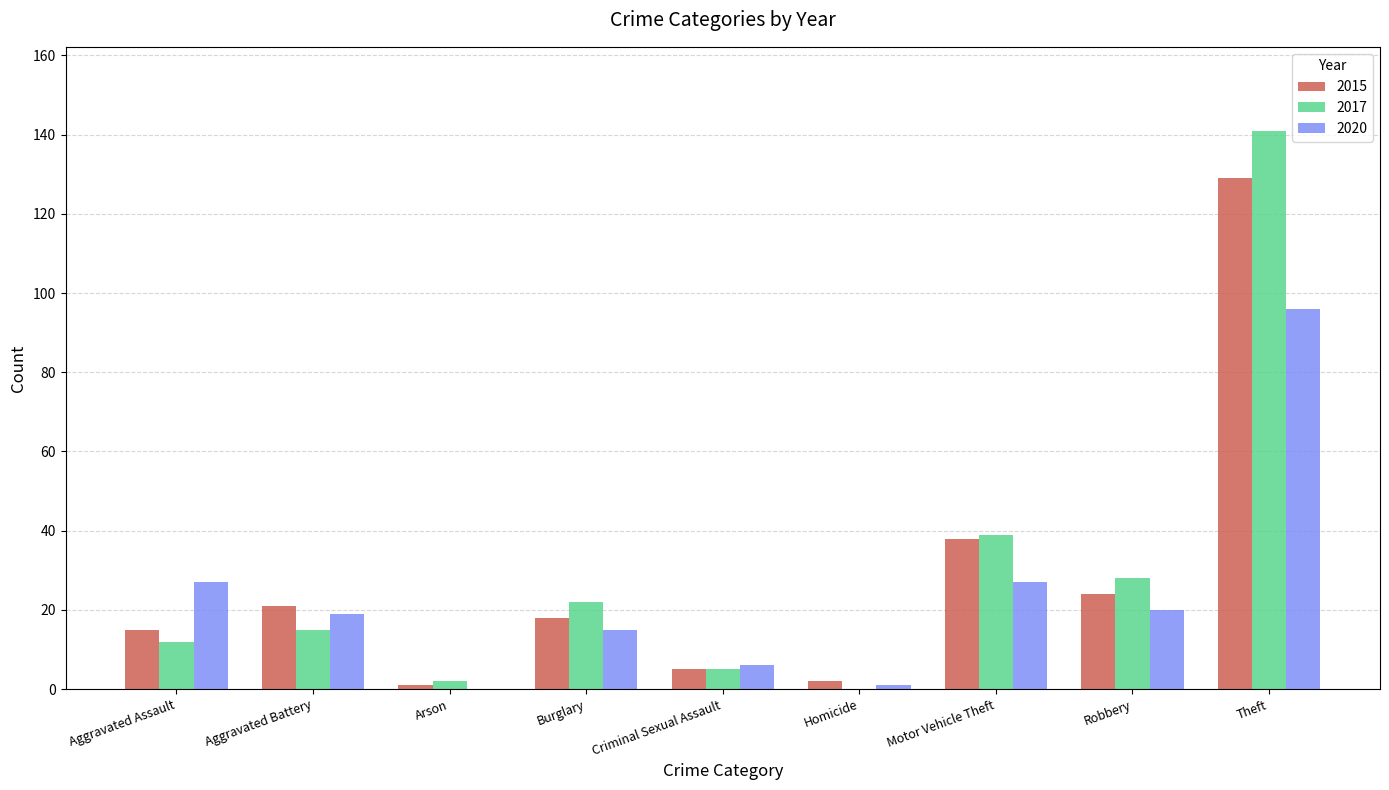

How many groups of bars are there?

9